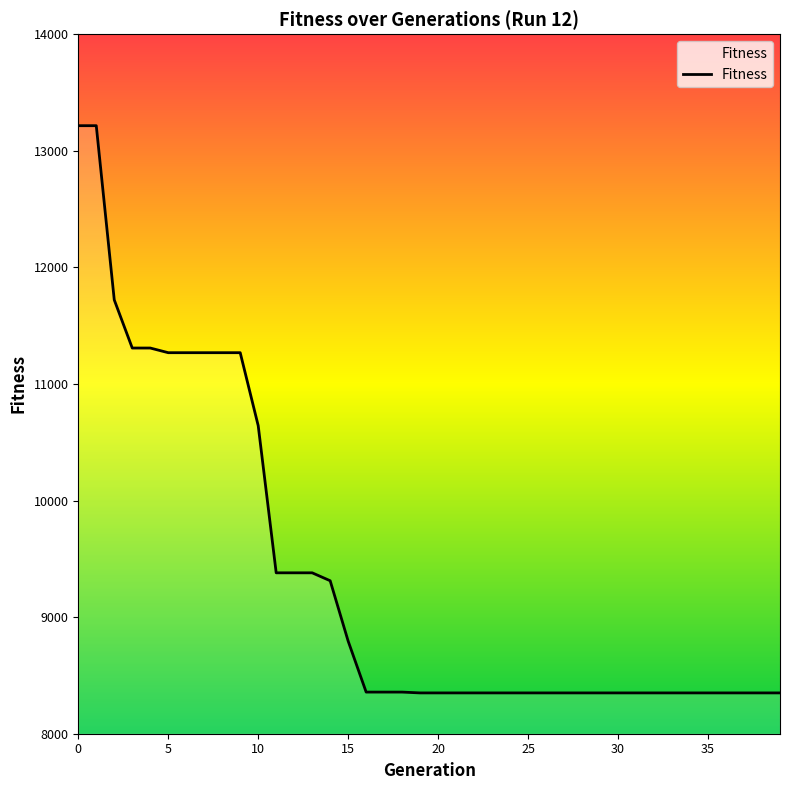

What is the smallest value displayed?

8350